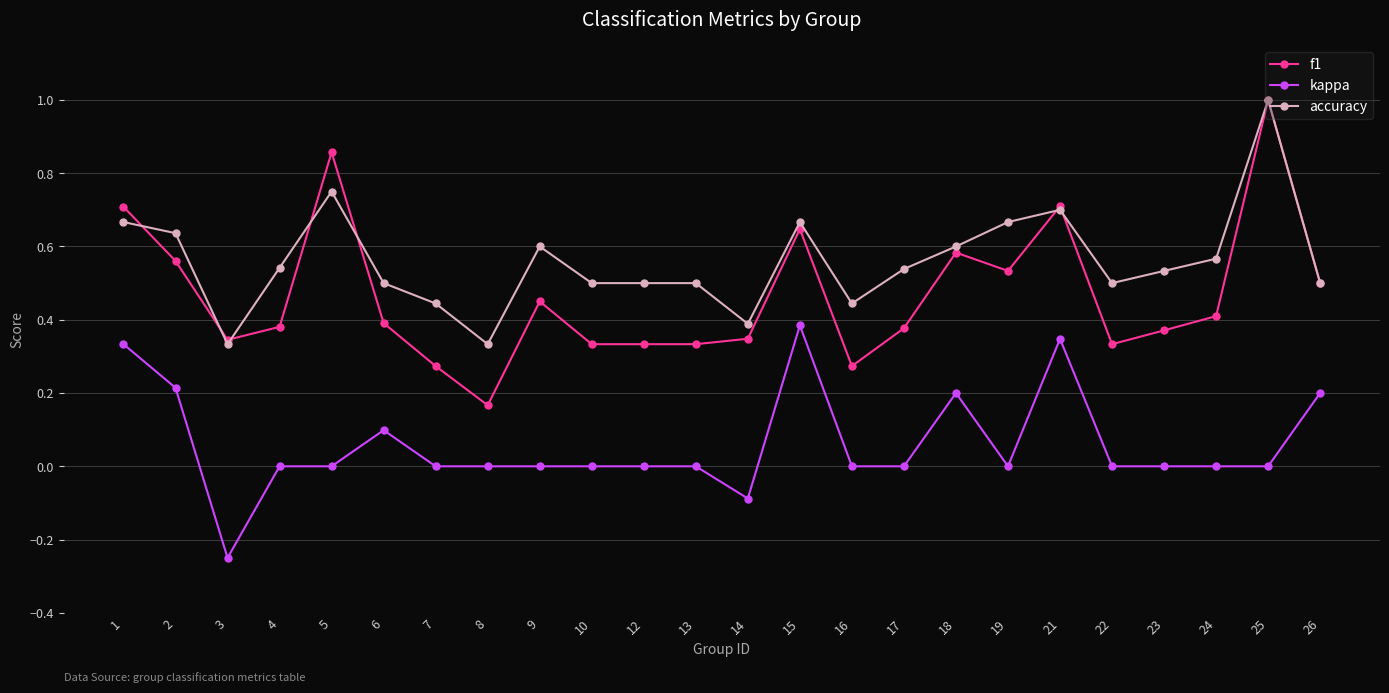

At 22, list the series in order from smallest to largest.

kappa, f1, accuracy